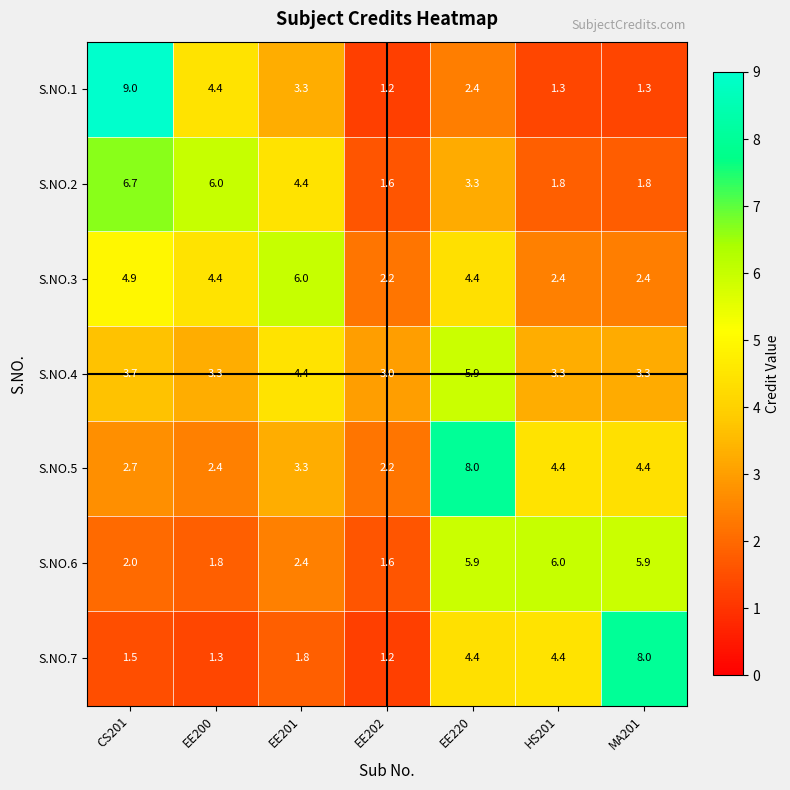

Which category has the highest value across all series?

CS201